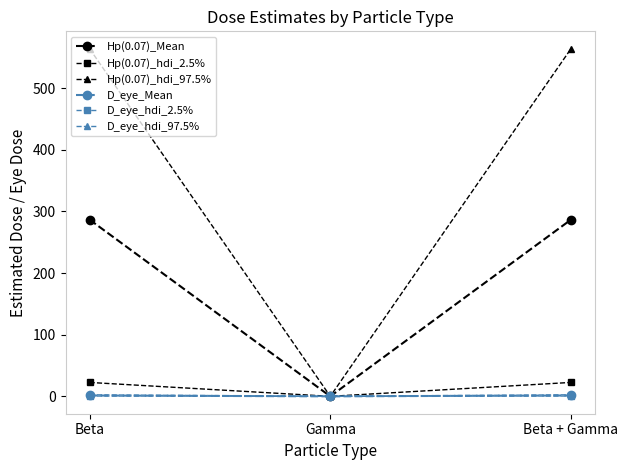

What is the total value across all series at Beta + Gamma?

877.8